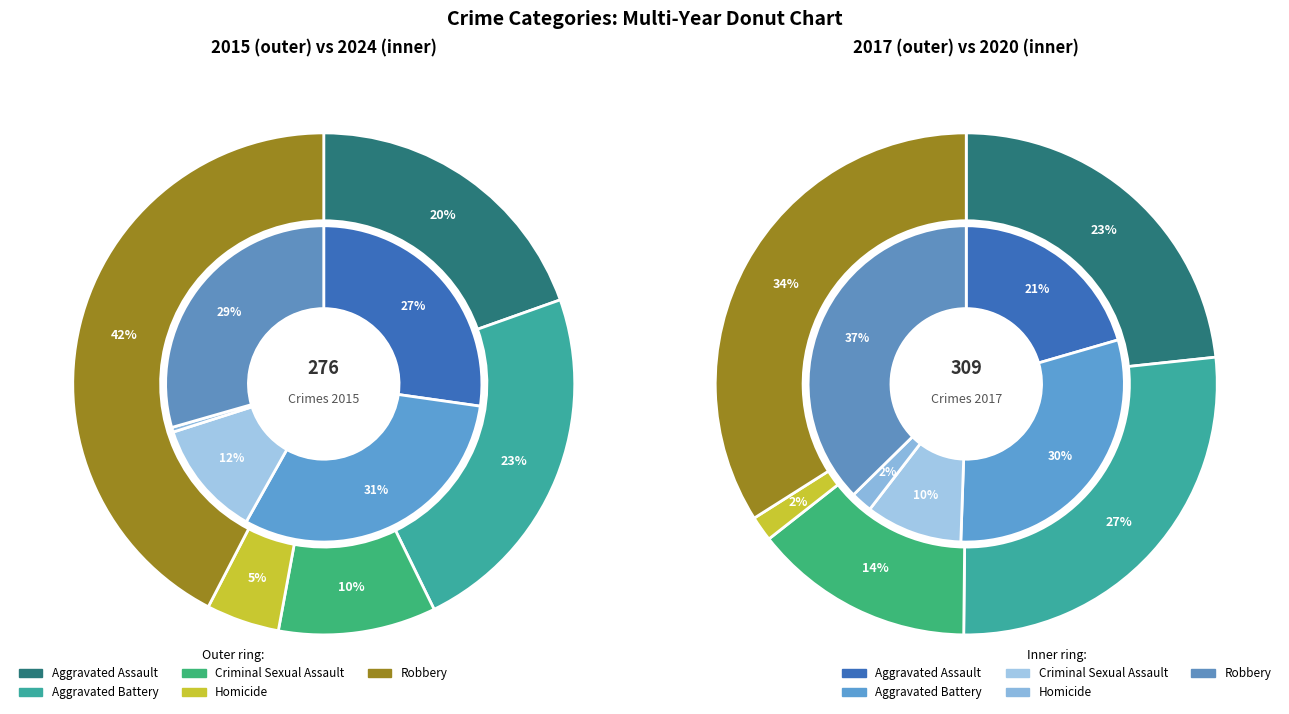

Which category has the smallest portion of the pie?

Homicide